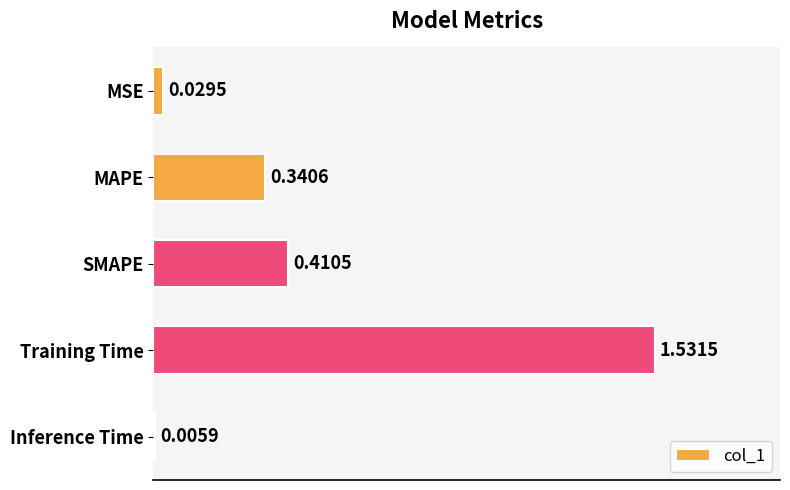

Where is the data nearest to the value 0?

Inference Time